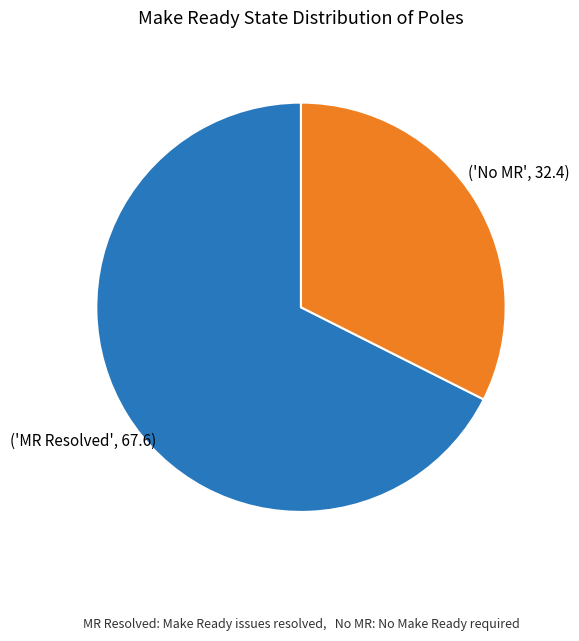

Does any single category account for the majority?

Yes